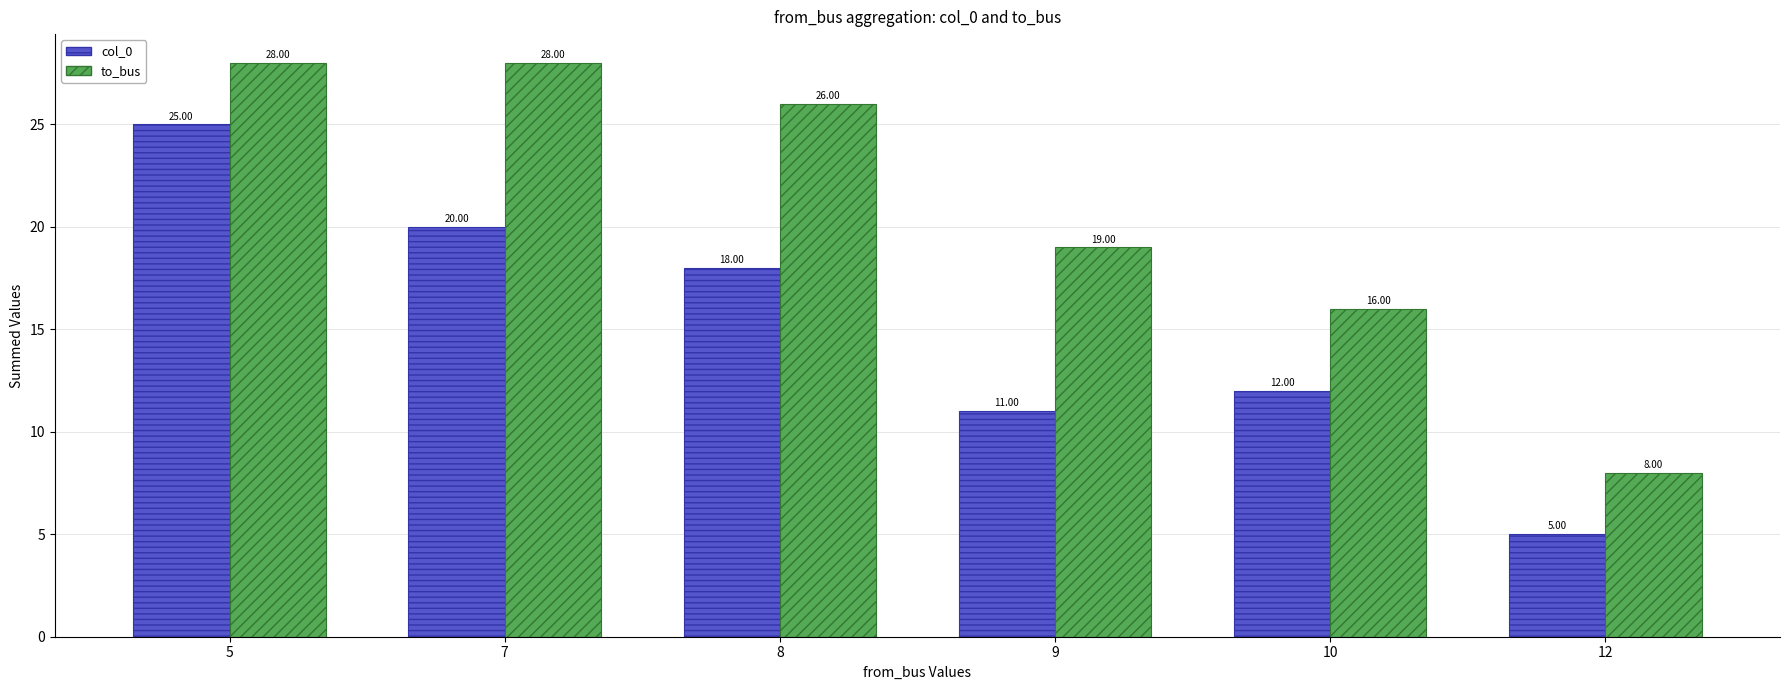

The value of to_bus at 8 is 18. True or false?

False